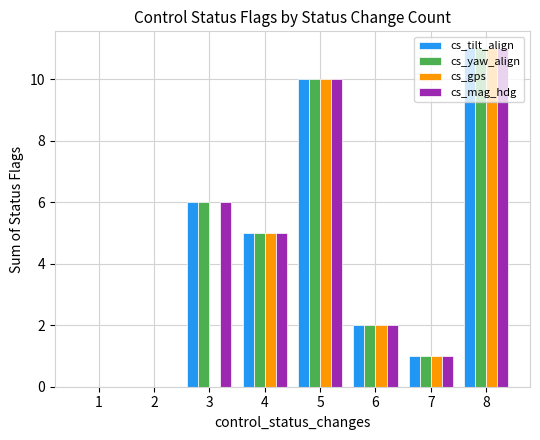

Reading left to right, extract all data points from this chart.

cs_tilt_align: 0	0	6	5	10	2	1	11
cs_yaw_align: 0	0	6	5	10	2	1	11
cs_gps: 0	0	0	5	10	2	1	11
cs_mag_hdg: 0	0	6	5	10	2	1	11